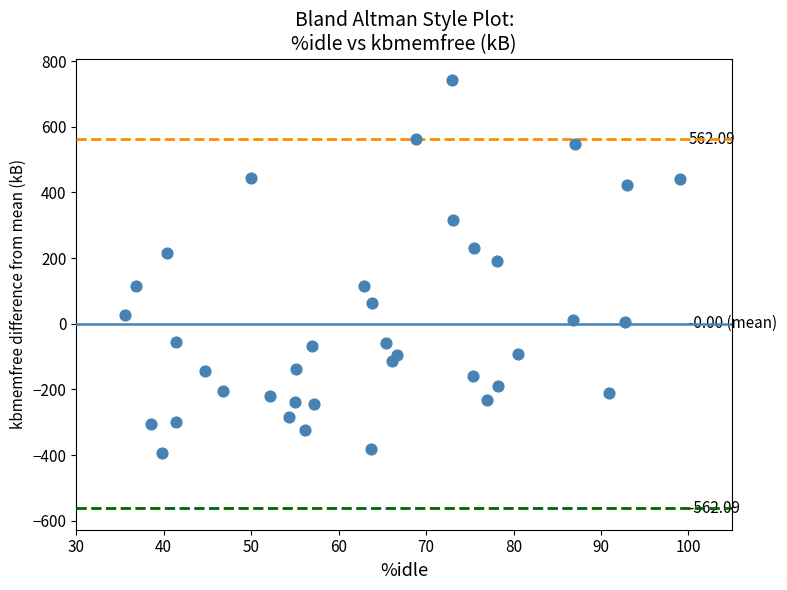

What is the range of X values (max minus min)?

63.5